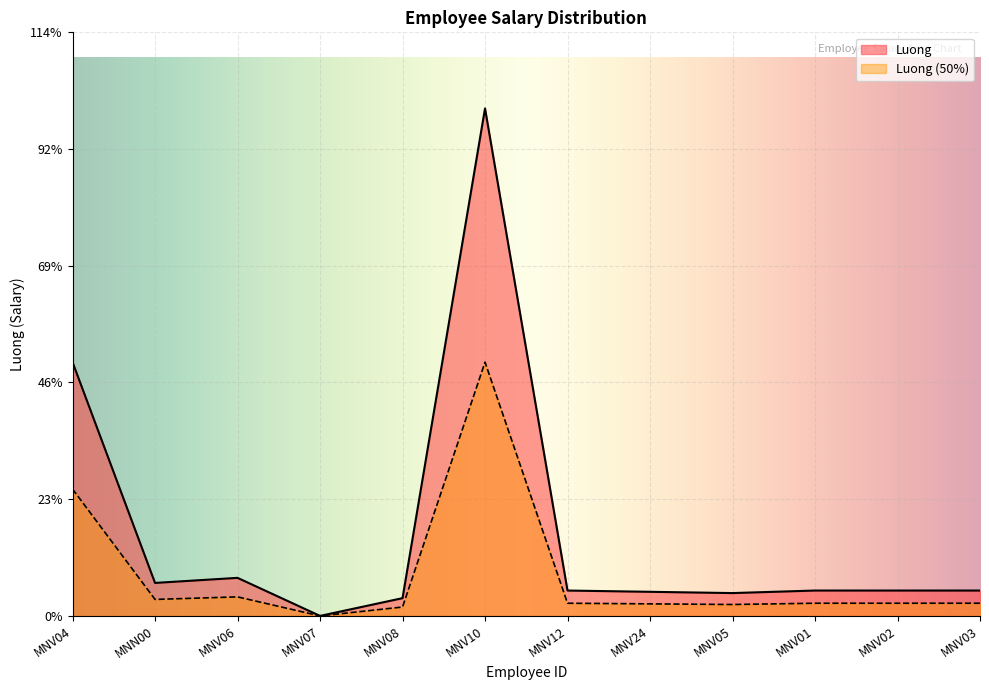

What are all the series names shown in the legend?

Luong, Luong (50%)